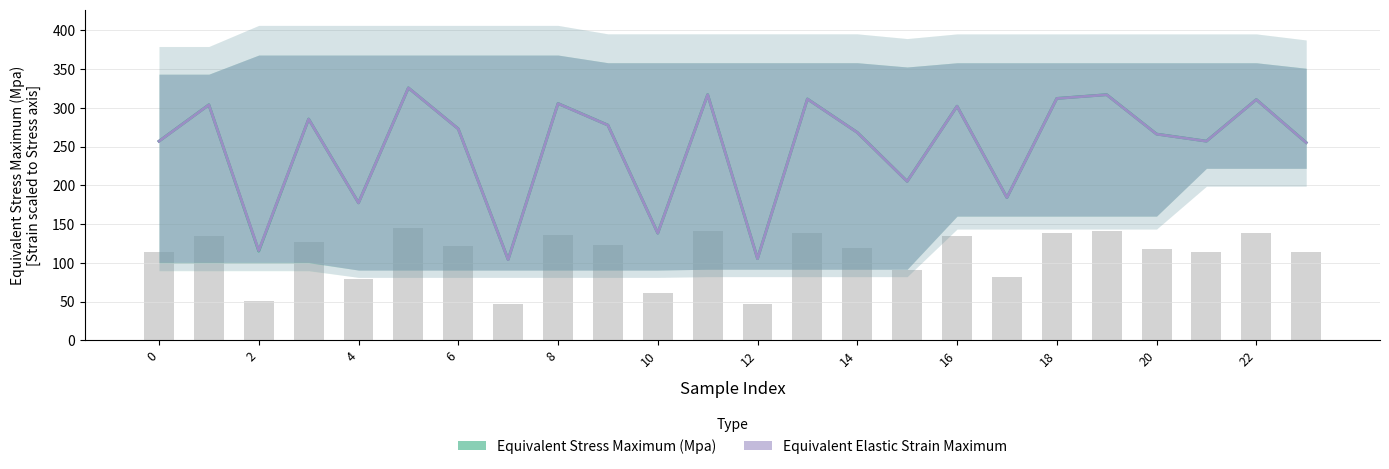

The Equivalent Stress Maximum (Mpa) series shows 310.6 at 22. True or false?

True